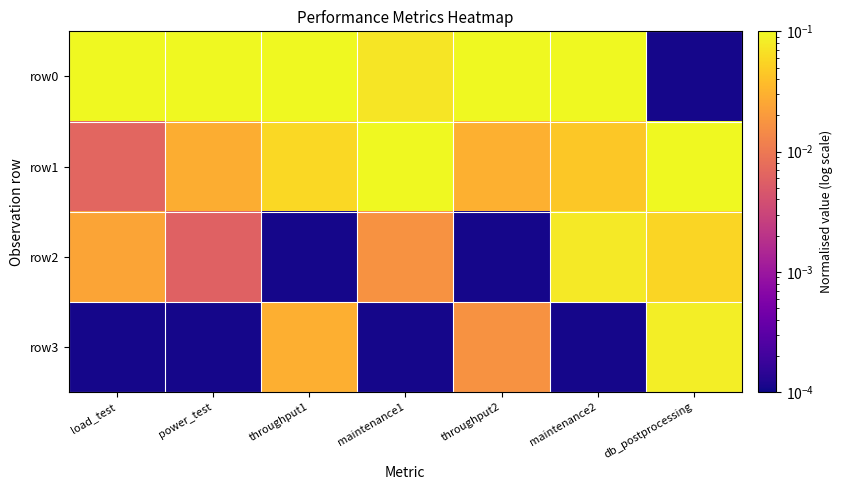

Rank the series at throughput2 from highest to lowest value.

row0, row1, row3, row2